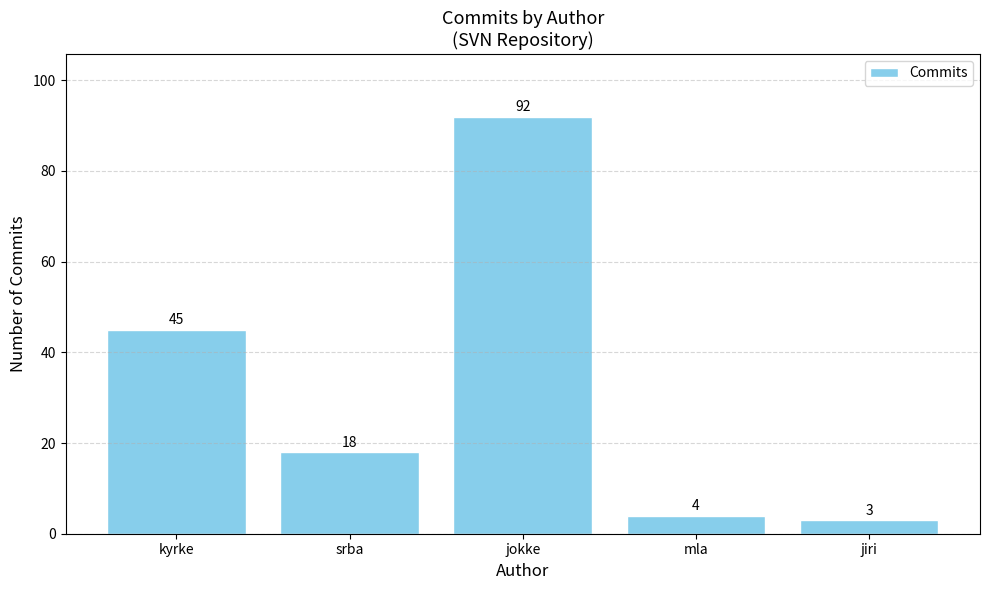

Count the number of data series in this chart.

1